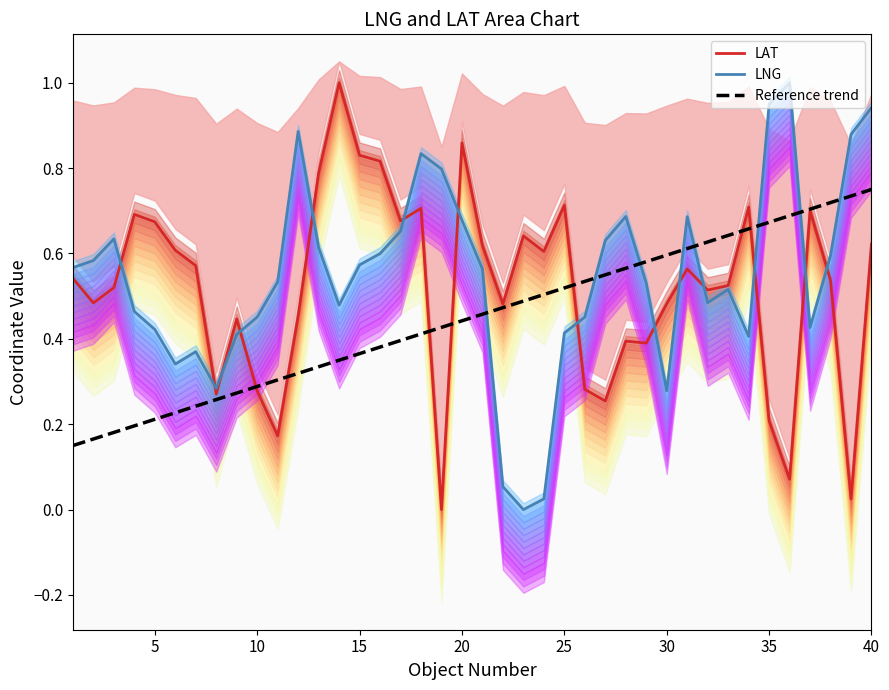

At which label does LNG reach its peak?

35